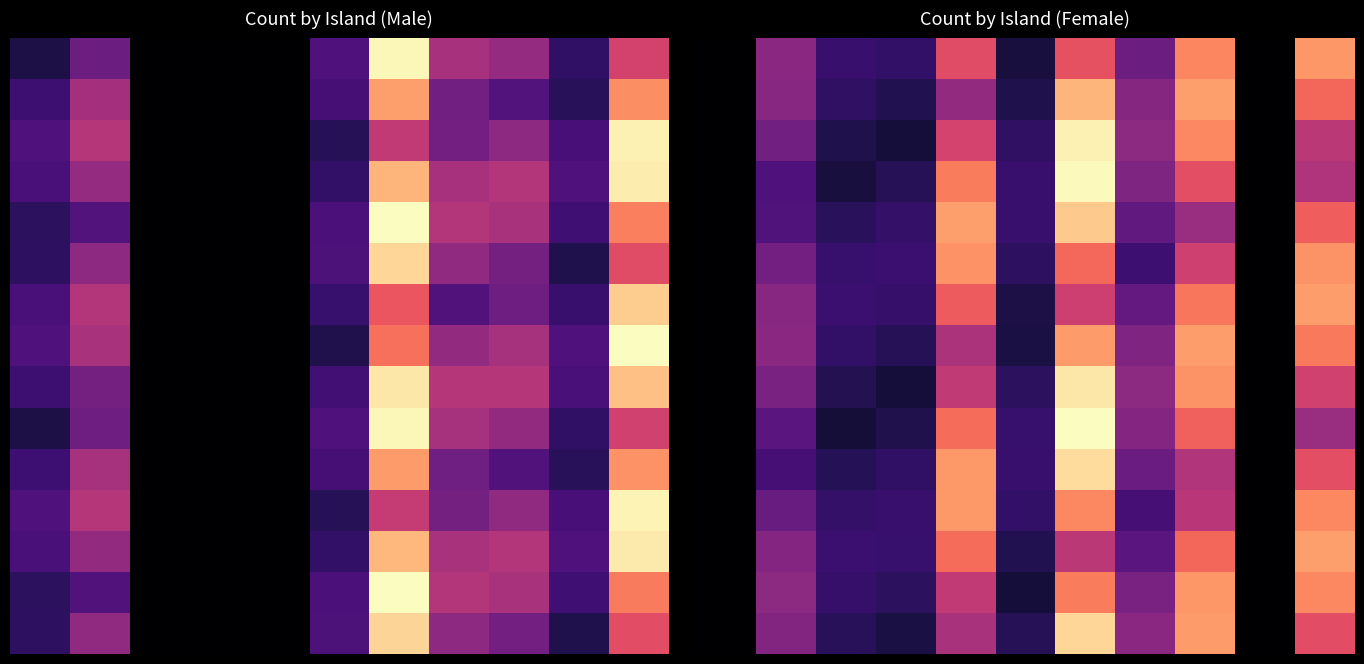

Where is 6 nearest to the value 1?

2